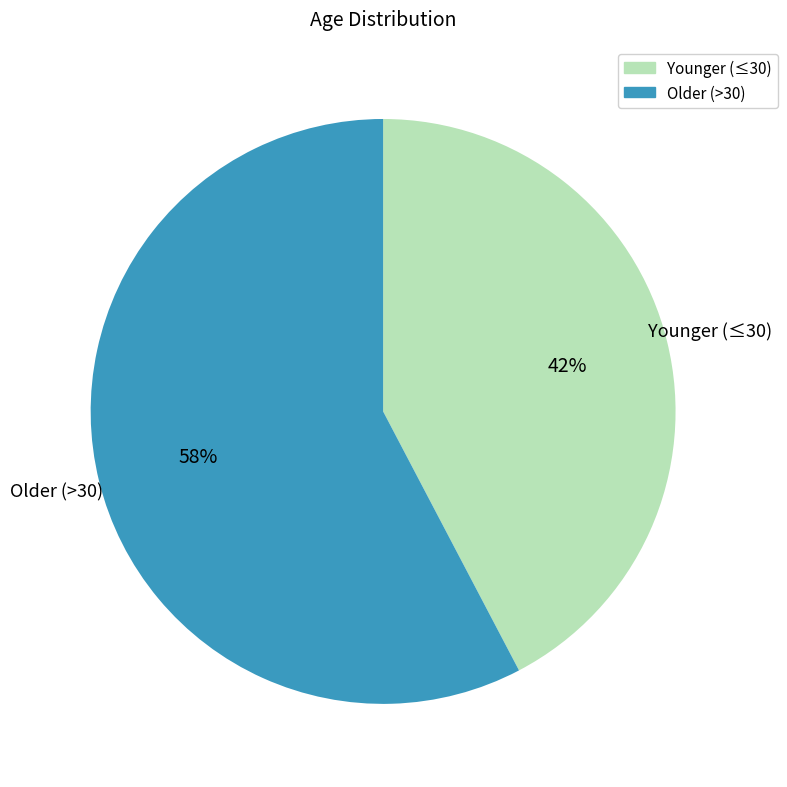

To the nearest percent, what portion does Younger (≤30) represent?

42%